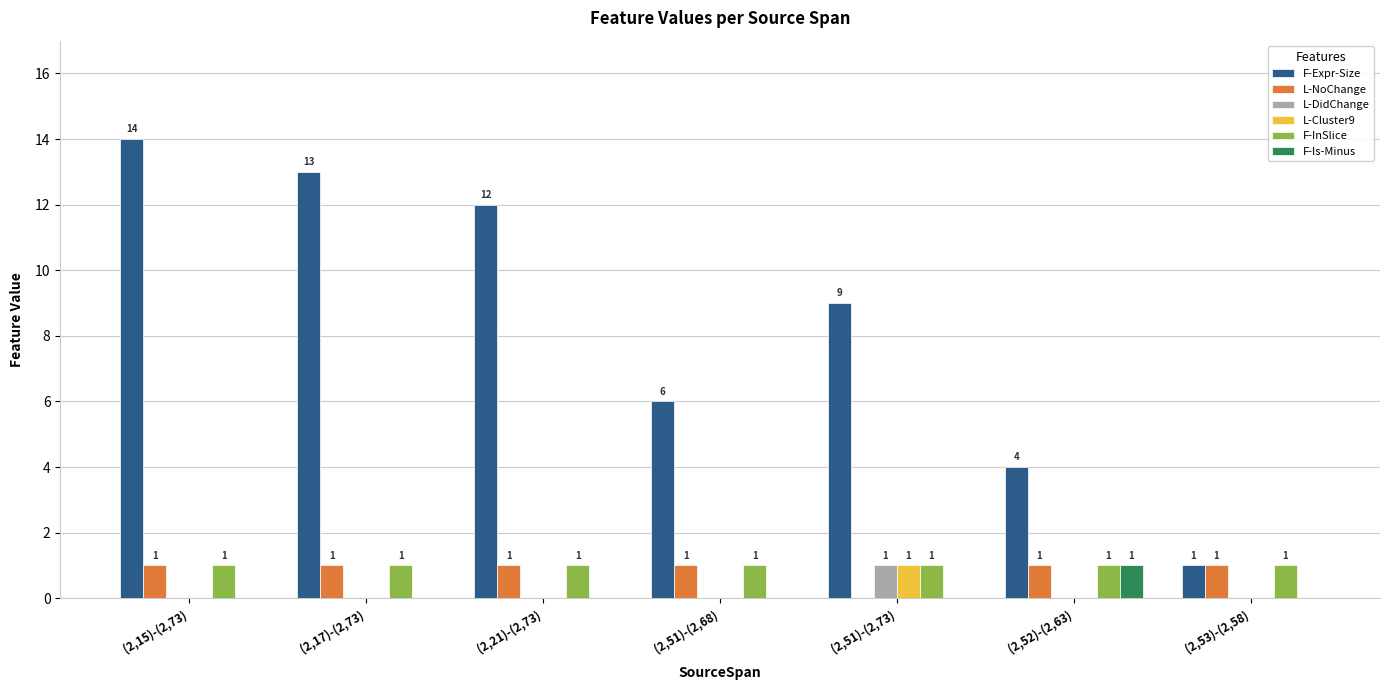

Is it true that F-InSlice equals 1 at (2,21)-(2,73)?

True